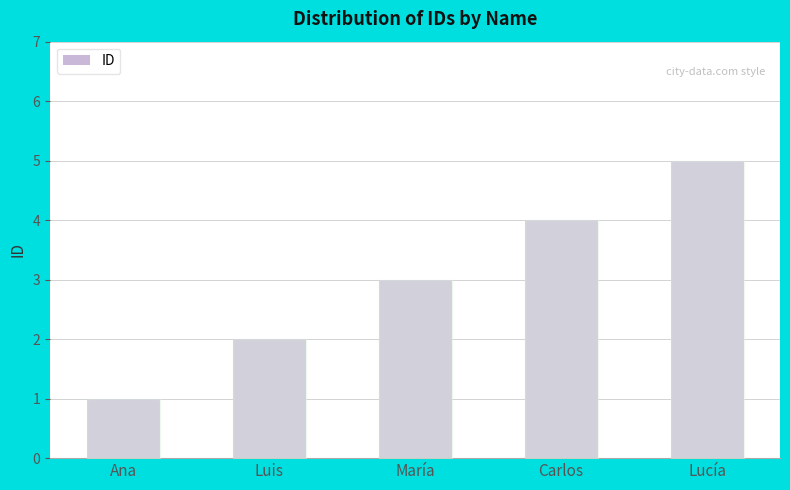

Rank the categories by value from highest to lowest.

Lucía, Carlos, María, Luis, Ana